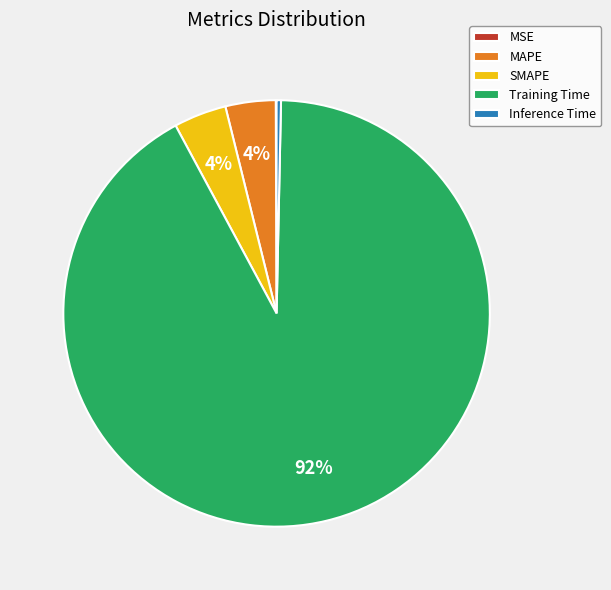

To the nearest percent, what is the average slice percentage?

20%